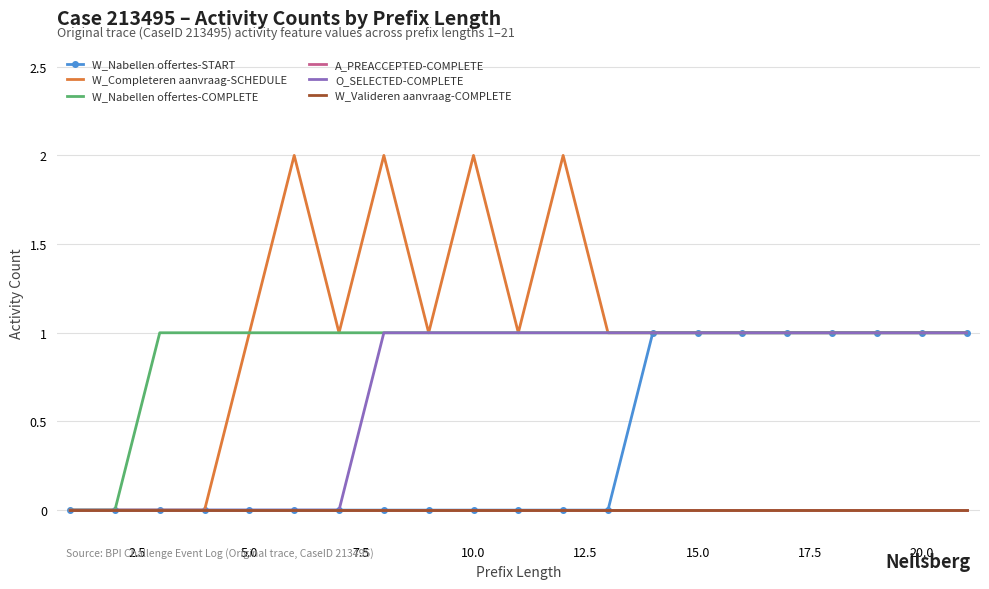

True or false: A_PREACCEPTED-COMPLETE and W_Valideren aanvraag-COMPLETE intersect in this chart.

False